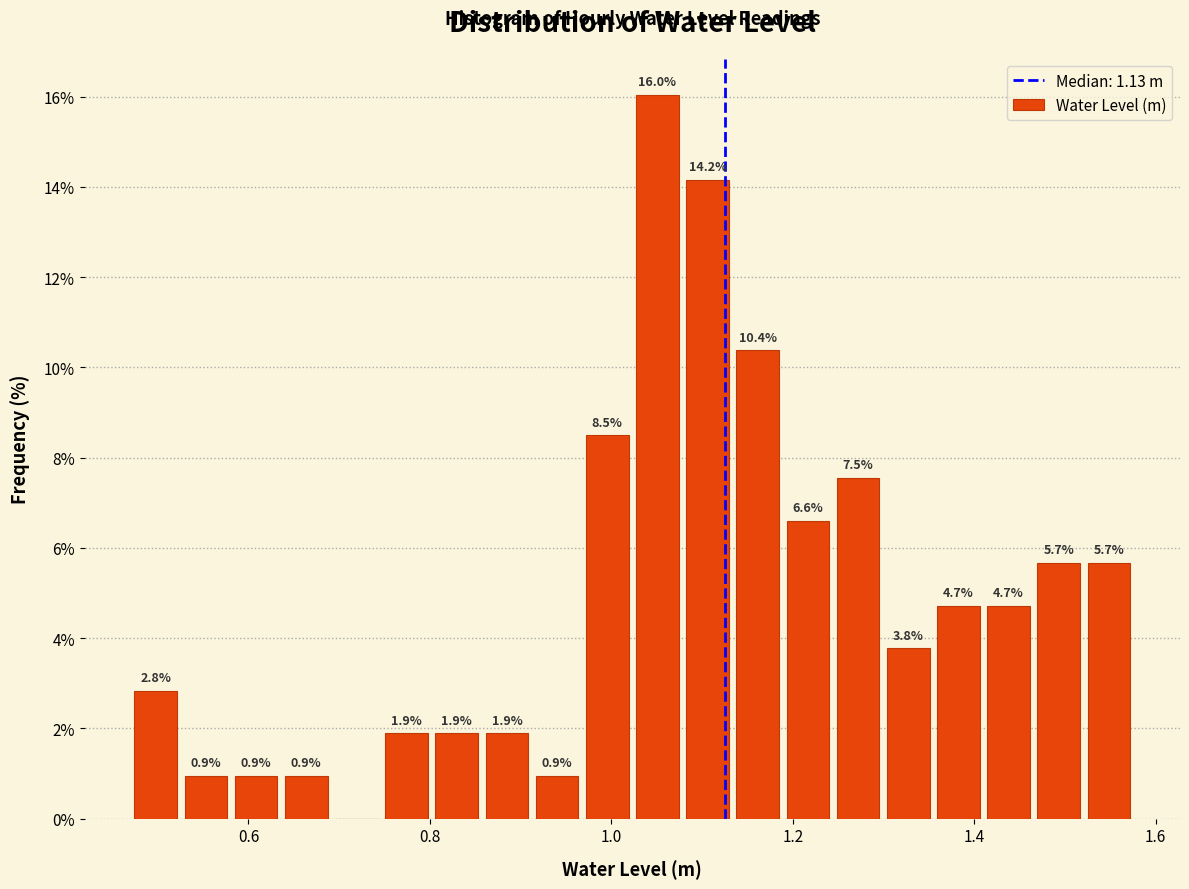

Around what value on the x-axis is the tallest bar? Give the approximate position of its centre, as read against the axis.

1.06